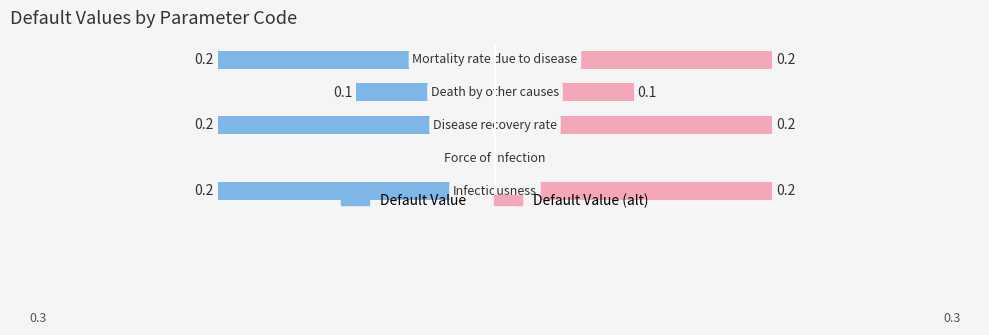

How many series are shown in this chart?

2